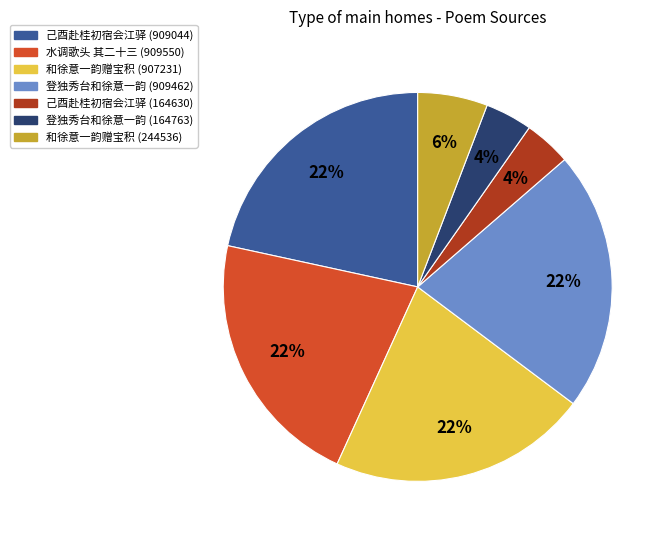

What percentage is the 登独秀台和徐意一韵 (164763) slice, to the nearest percent?

4%